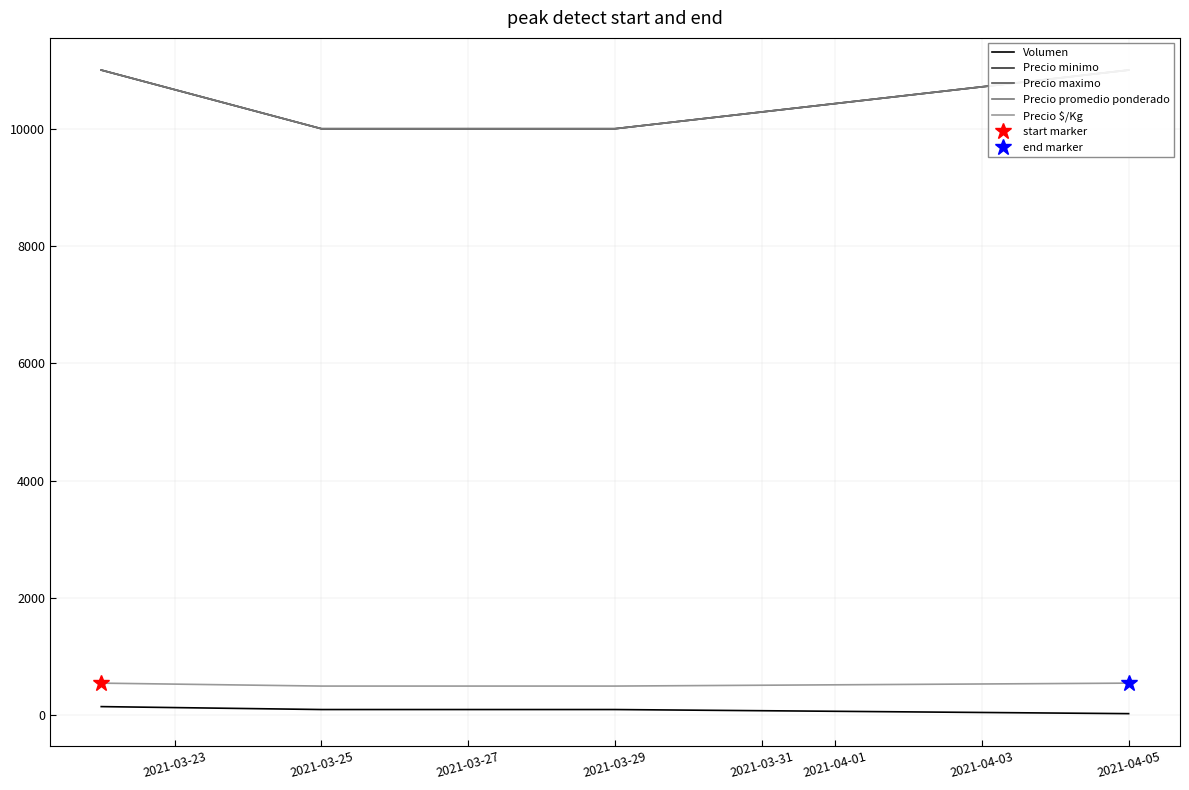

Which series has the largest range (max minus min)?

Precio minimo